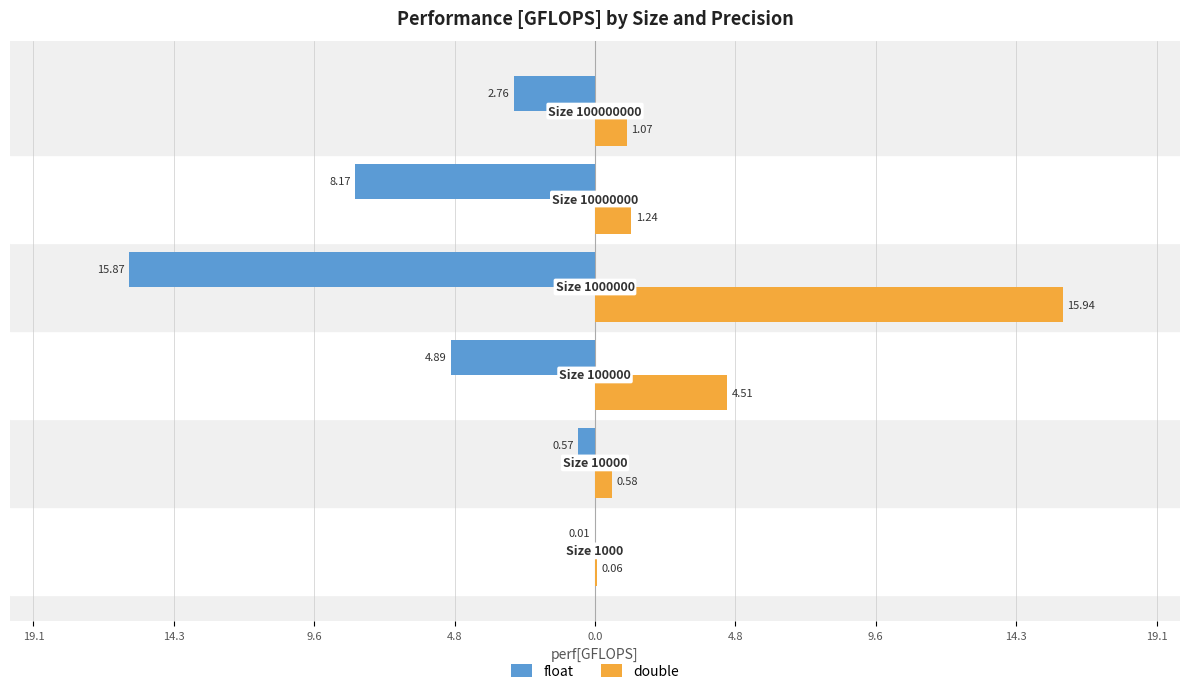

What are all the series names shown in the legend?

float, double